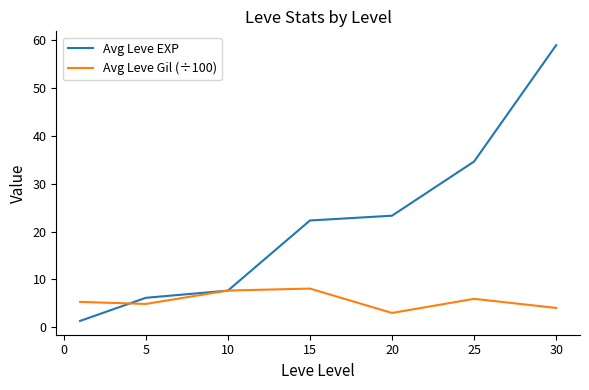

What is the average value of the Avg Leve Gil (÷100) series?

5.6